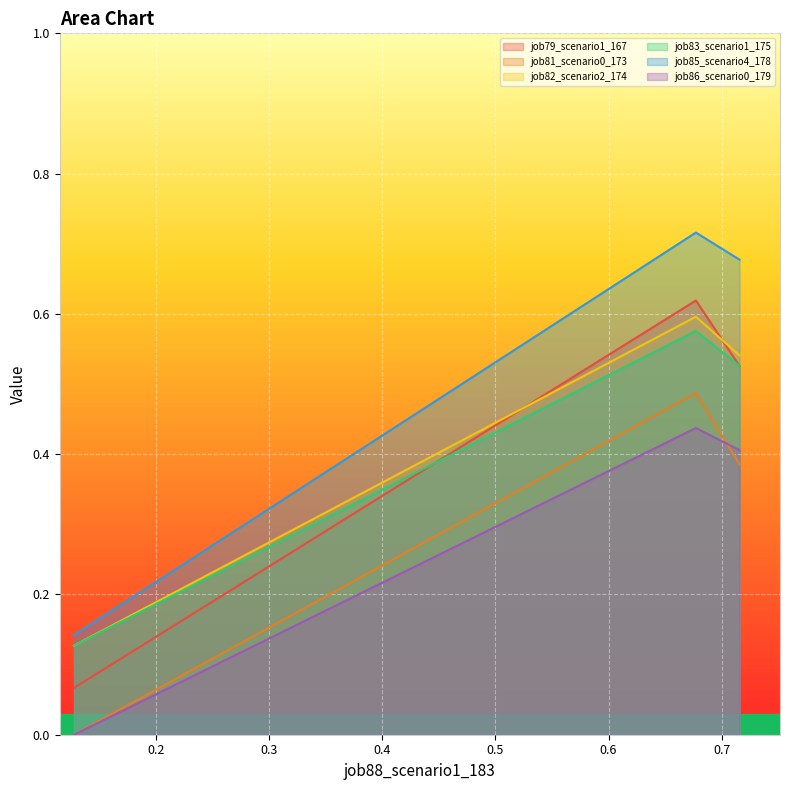

Which series has the widest spread of values?

job85_scenario4_178